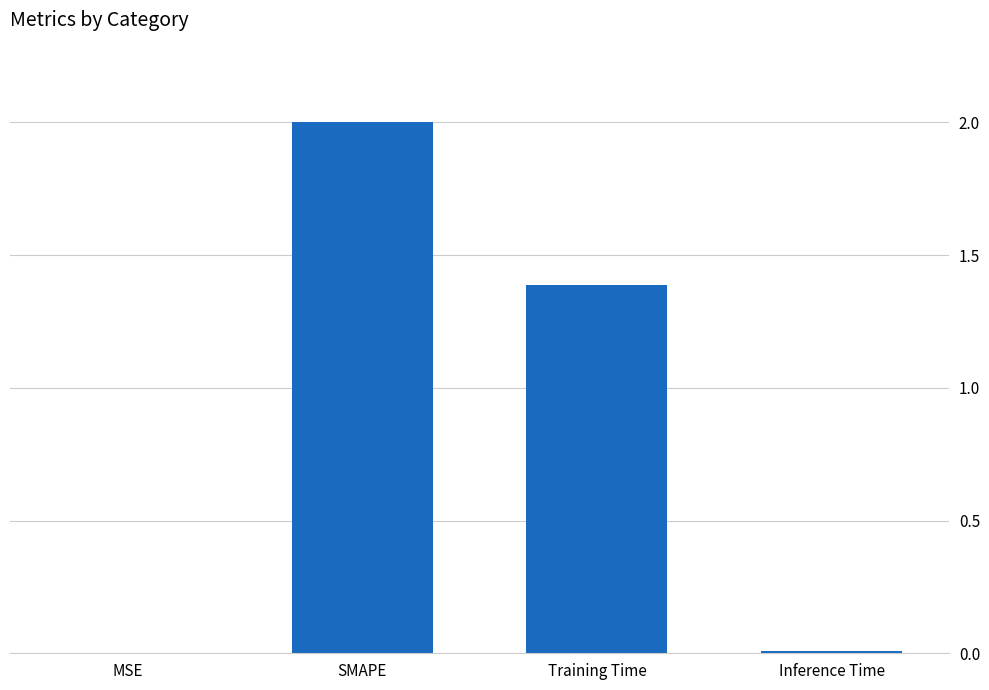

Which category has the highest value across all series?

SMAPE